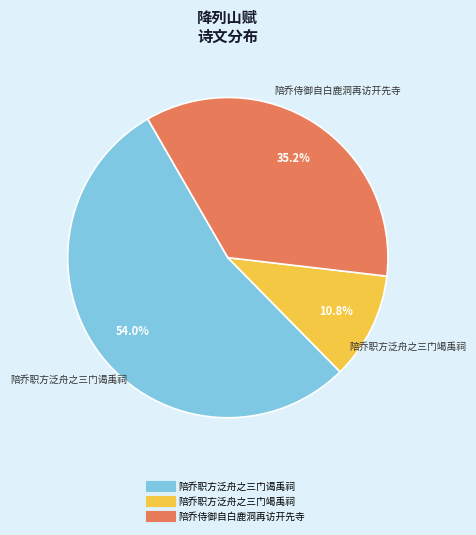

To the nearest percent, what is the average slice percentage?

33%